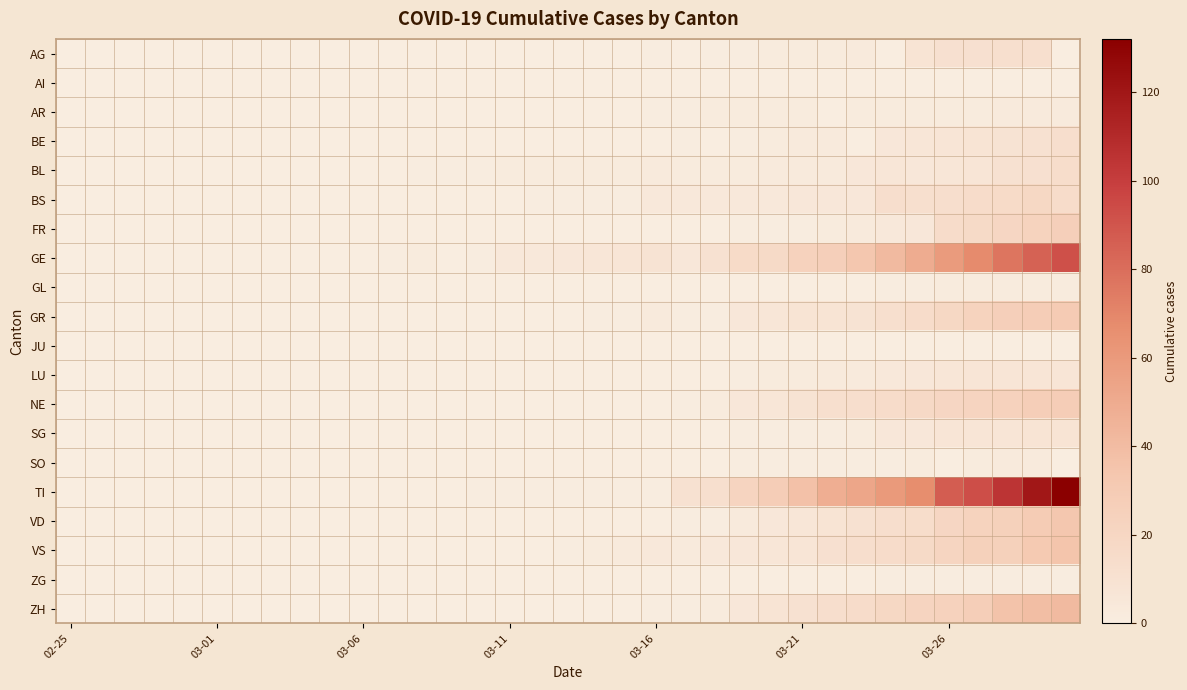

At how many categories does at least one series exceed 37?

9